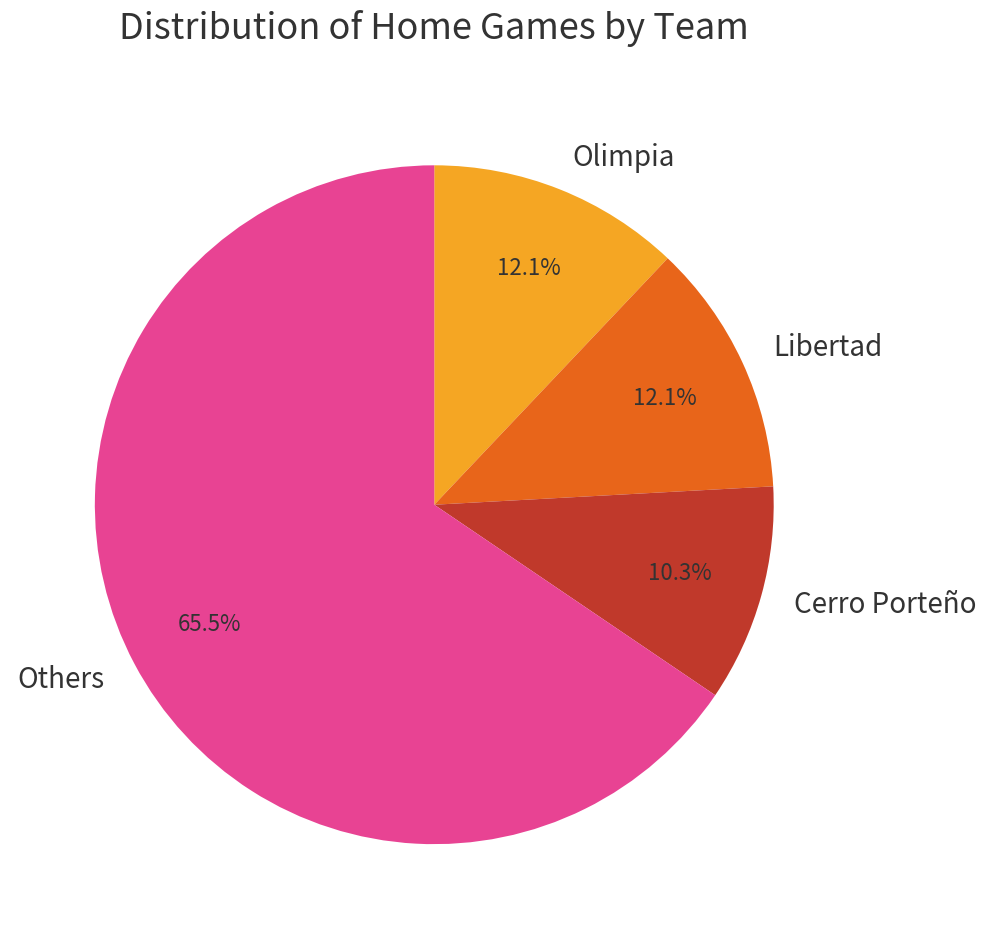

Which slice is the smallest?

Cerro Porteño